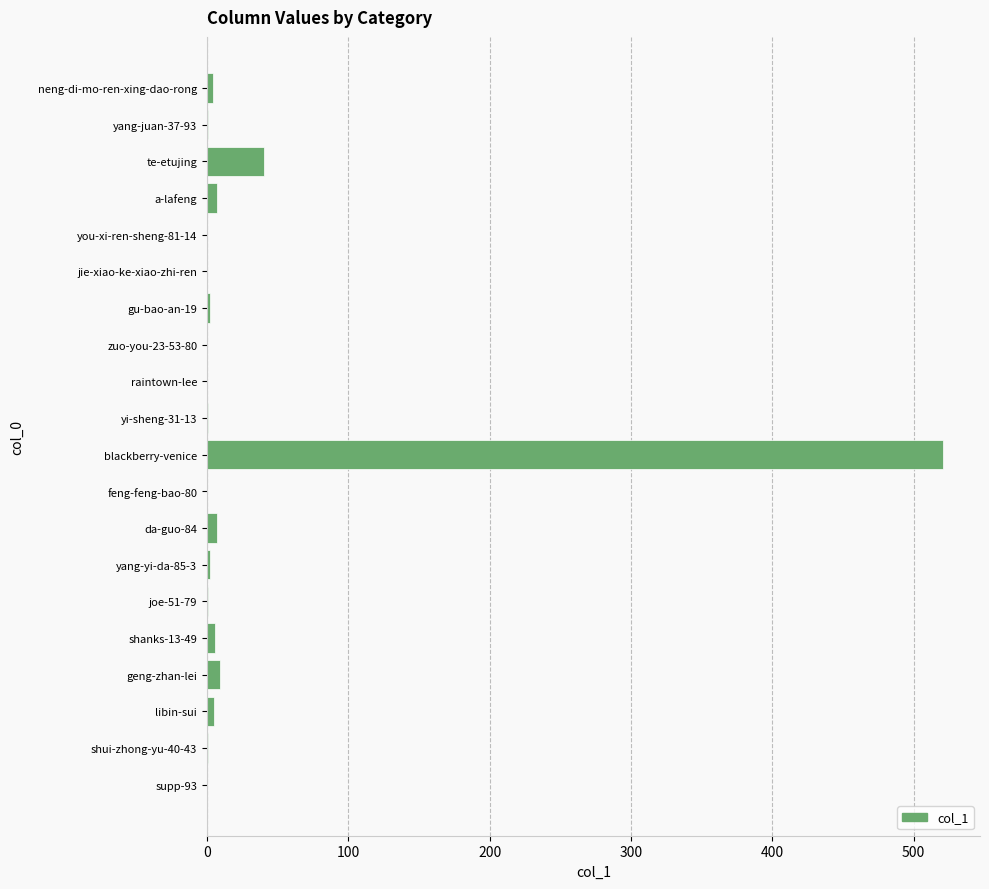

The chart shows a value of 164 at you-xi-ren-sheng-81-14. True or false?

False